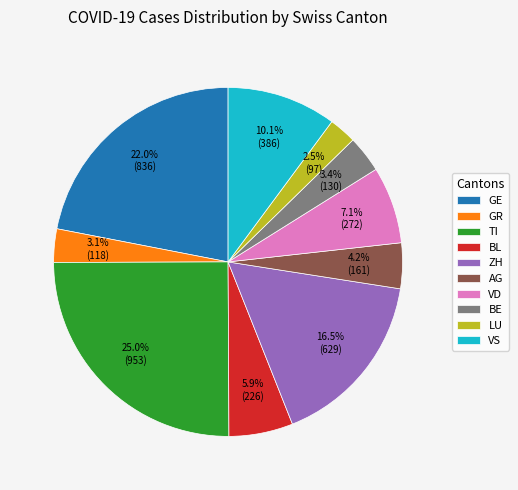

What portion of the pie excludes ZH?

83.5%